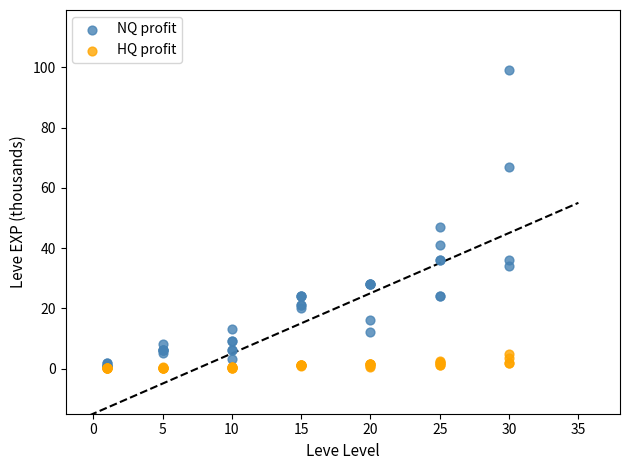

Across all series, what Y value is closest to 49?

47.0